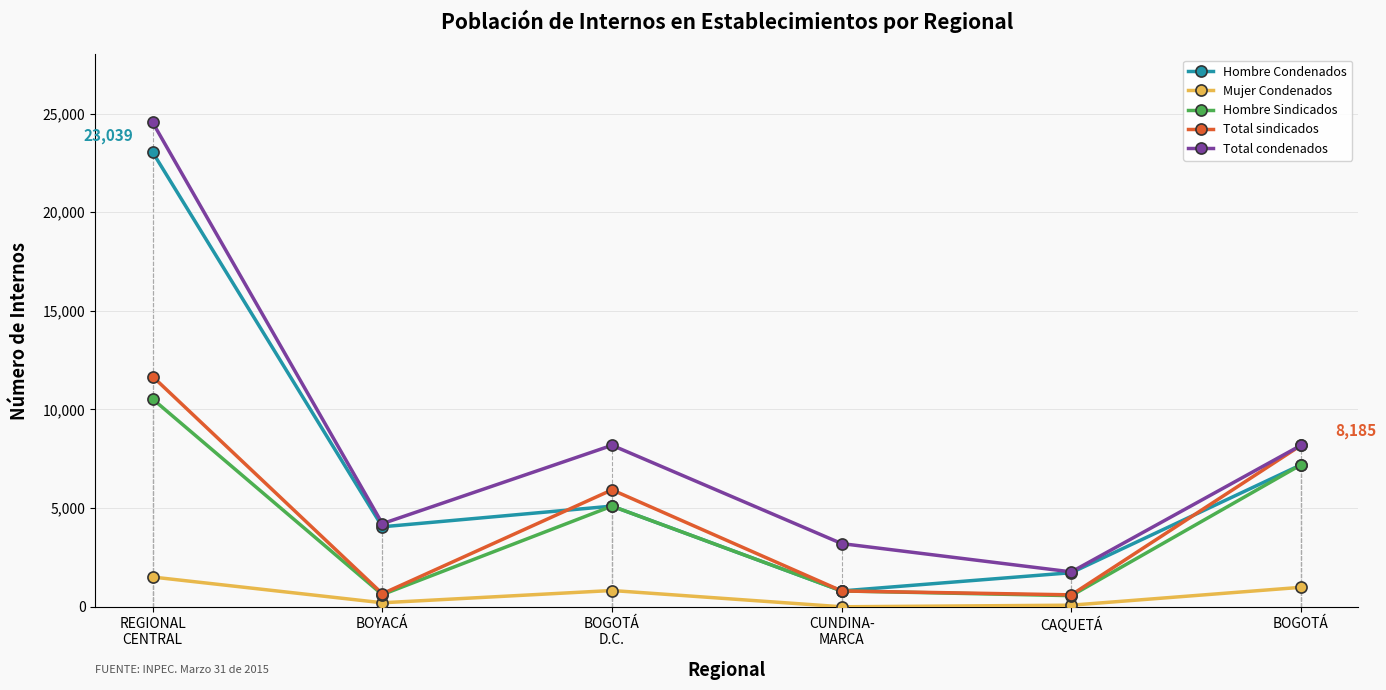

In Mujer Condenados, how many points are higher than both neighbors (excluding endpoints)?

1